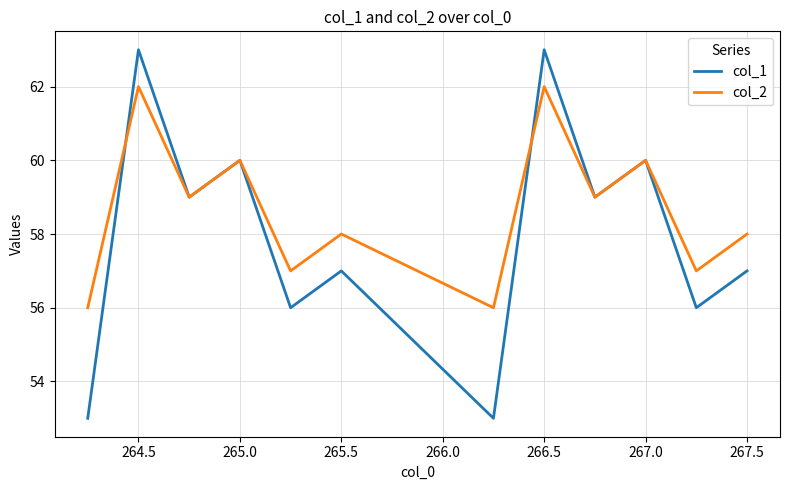

Reading right to left, list all the values displayed in this chart.

col_1: 57	56	60	59	63	53	57	56	60	59	63	53
col_2: 58	57	60	59	62	56	58	57	60	59	62	56